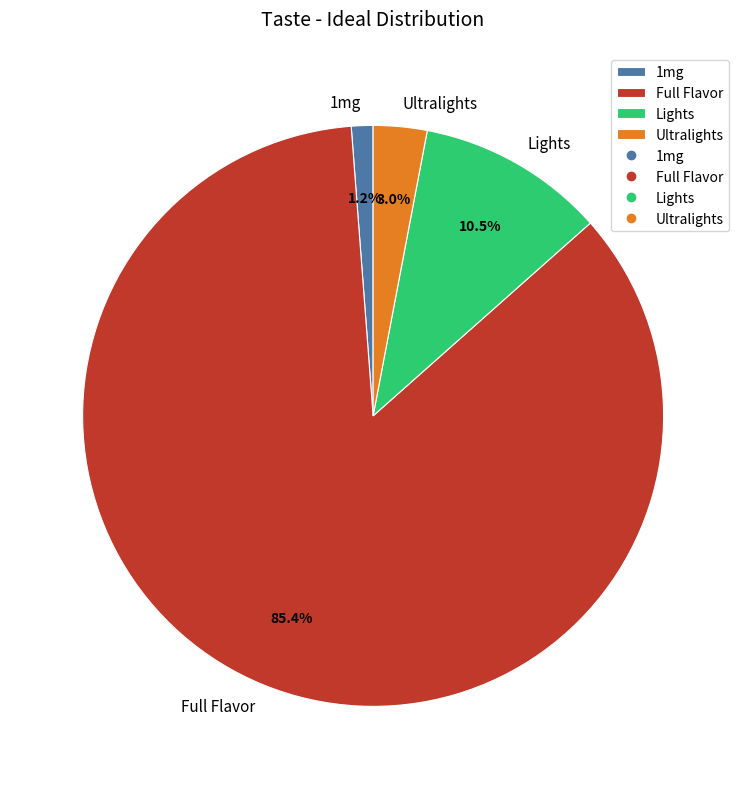

Is the sum of Full Flavor and 1mg greater than half?

Yes